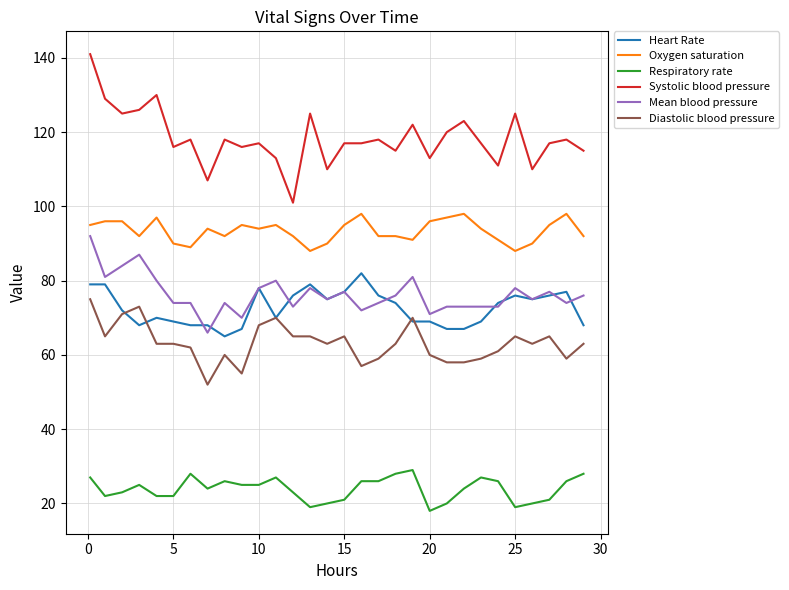

Reading left to right, list all the values displayed in this chart.

Heart Rate: 79	79	72	68	70	69	68	68	65	67	78	70	76	79	75	77	82	76	74	69	69	67	67	69	74	76	75	76	77	68
Oxygen saturation: 95	96	96	92	97	90	89	94	92	95	94	95	92	88	90	95	98	92	92	91	96	97	98	94	91	88	90	95	98	92
Respiratory rate: 27	22	23	25	22	22	28	24	26	25	25	27	23	19	20	21	26	26	28	29	18	20	24	27	26	19	20	21	26	28
Systolic blood pressure: 141	129	125	126	130	116	118	107	118	116	117	113	101	125	110	117	117	118	115	122	113	120	123	117	111	125	110	117	118	115
Mean blood pressure: 92	81	84	87	80	74	74	66	74	70	78	80	73	78	75	77	72	74	76	81	71	73	73	73	73	78	75	77	74	76
Diastolic blood pressure: 75	65	71	73	63	63	62	52	60	55	68	70	65	65	63	65	57	59	63	70	60	58	58	59	61	65	63	65	59	63